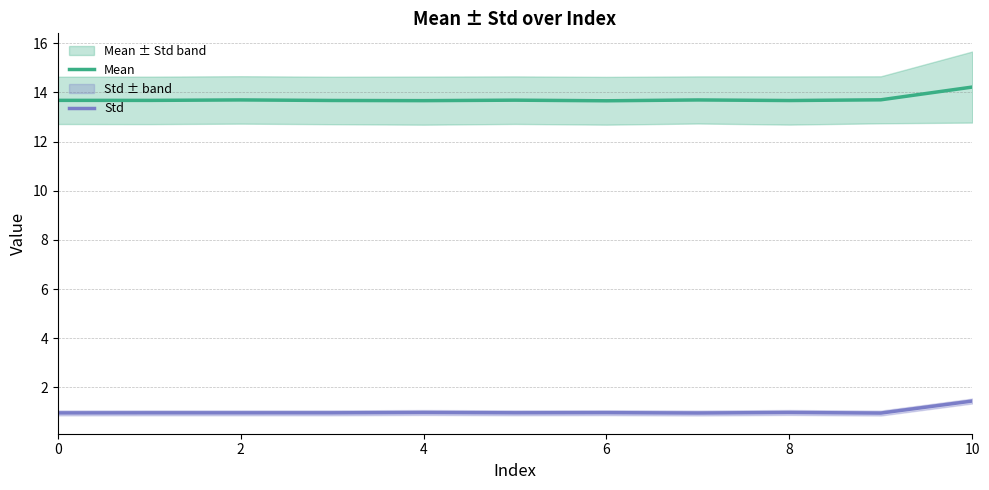

True or false: Std and Mean cross at least once.

False